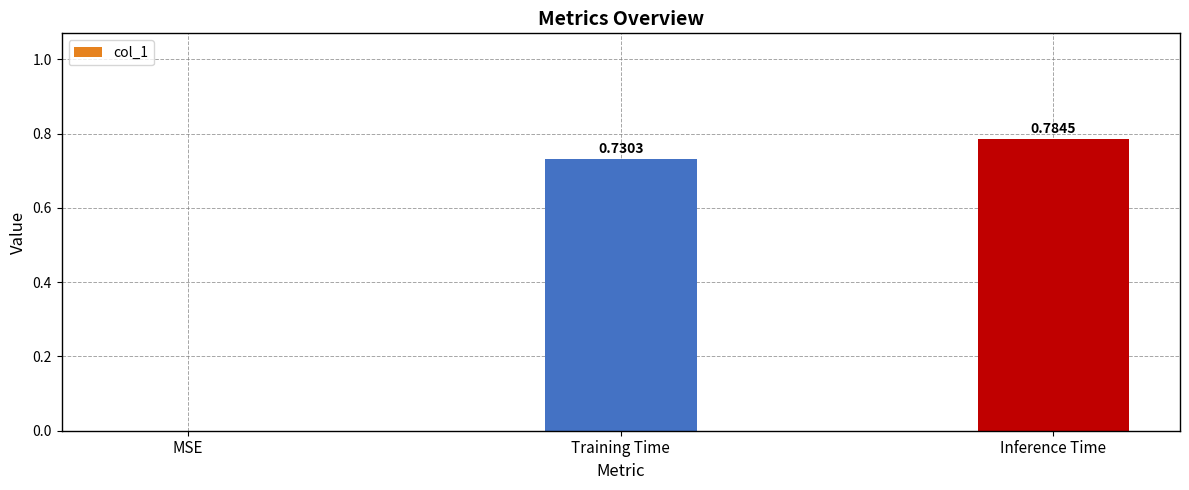

Which label corresponds to the largest value in the chart?

Inference Time